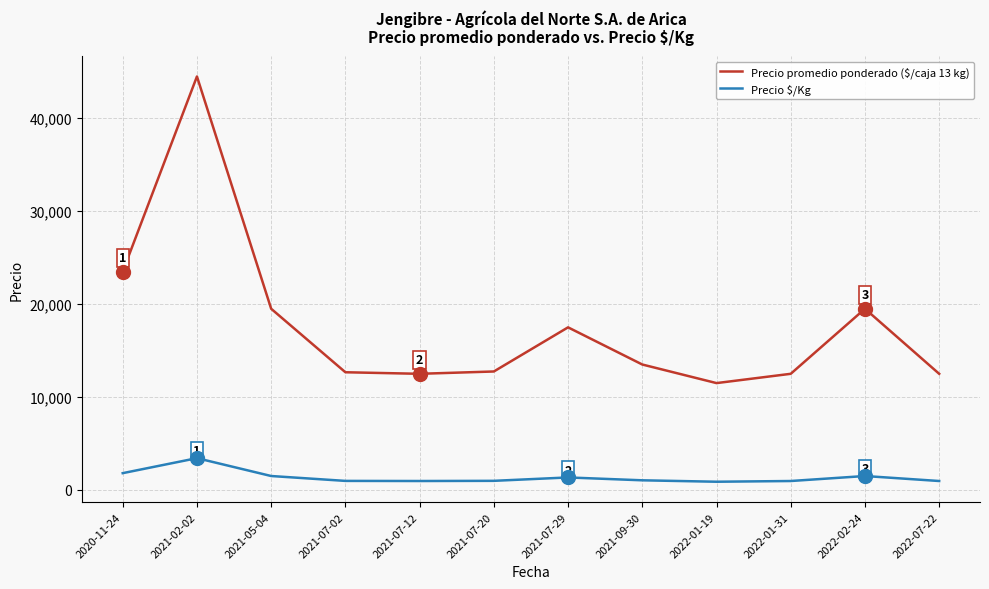

What is the difference between the maximum and minimum values in the Precio promedio ponderado ($/caja 13 kg) series?

33000